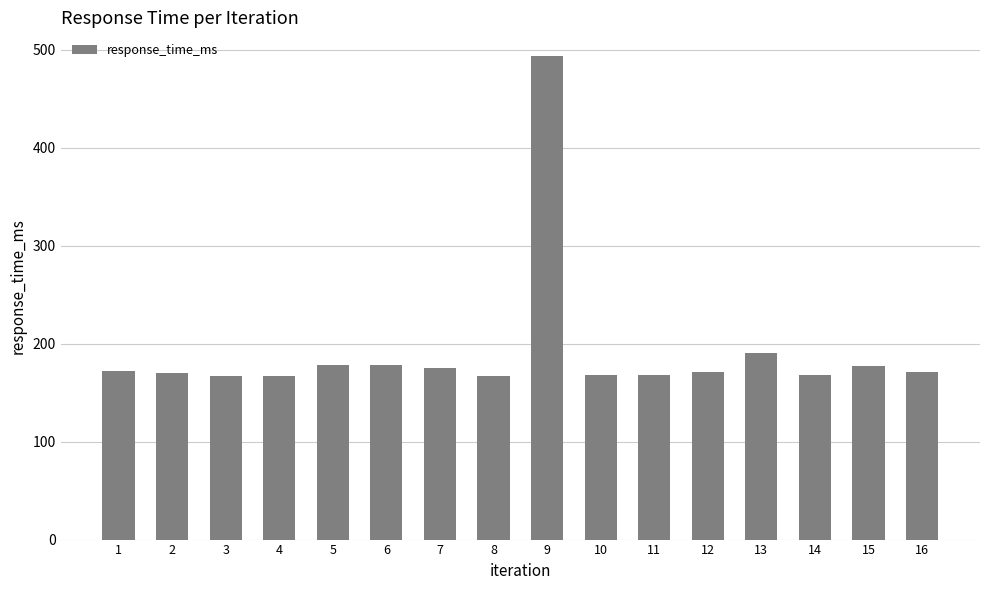

At which label does the data first exceed 171?

1